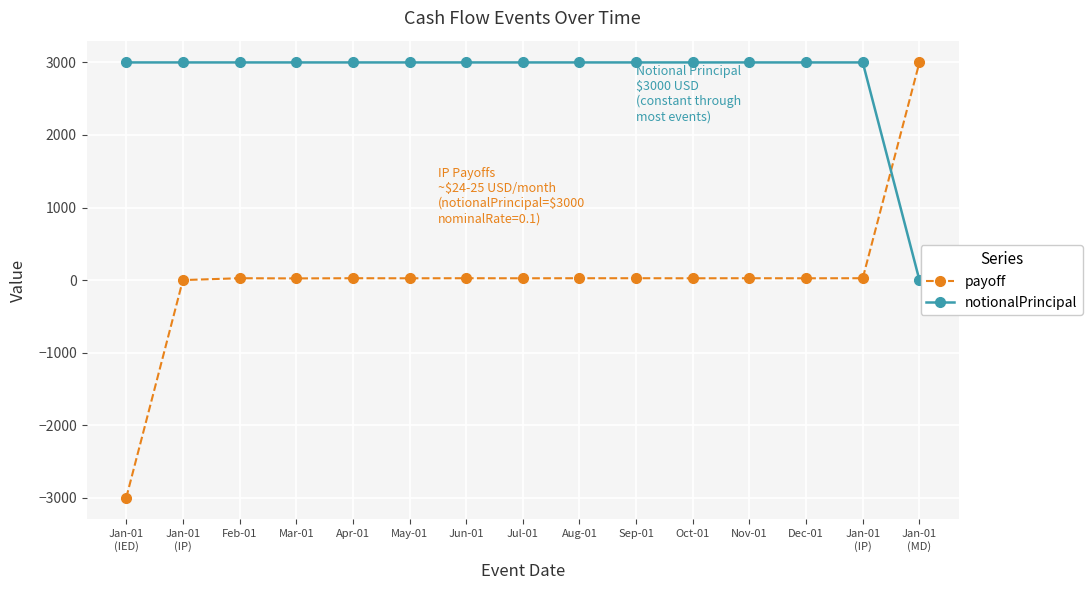

At how many categories does at least one series exceed 2190?

15